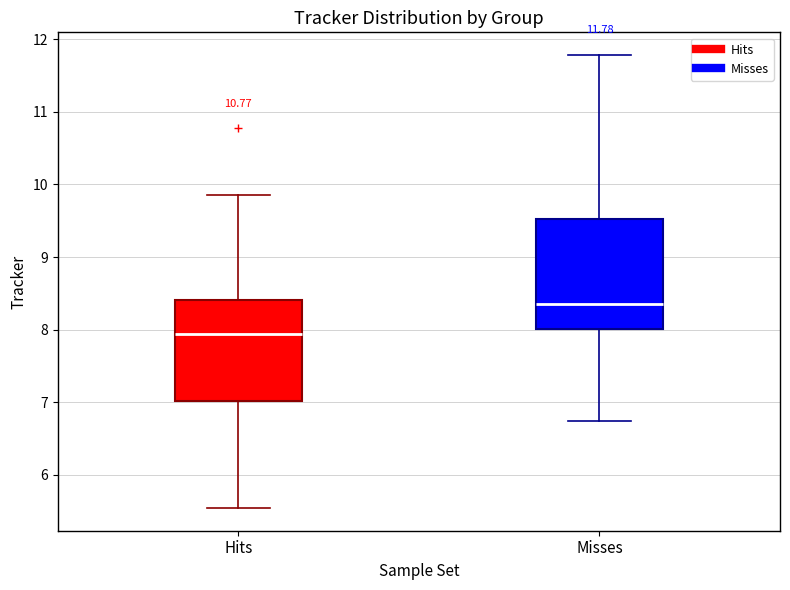

Which box is the tallest, from its lower edge to its upper edge?

Misses